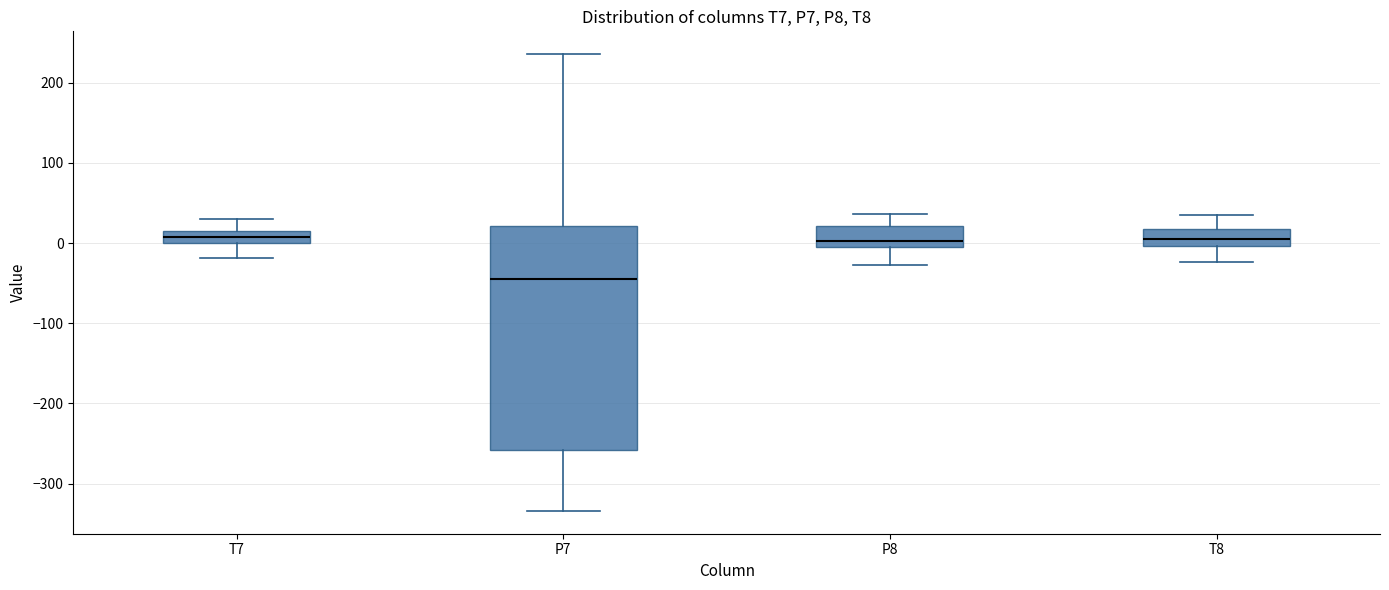

Which box is the tallest, from its lower edge to its upper edge?

P7